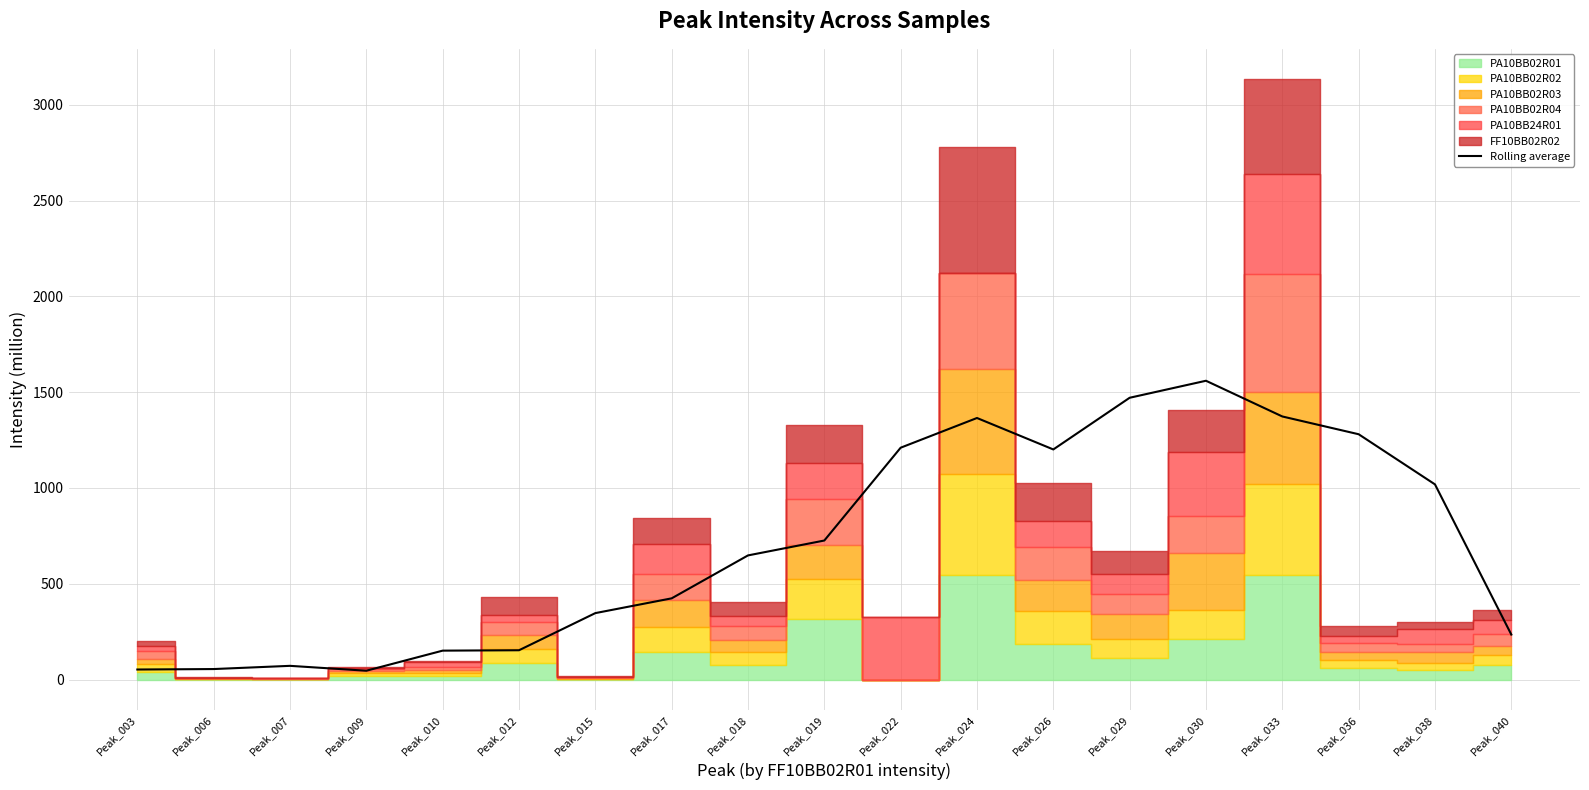

Reading left to right, what are all the values shown in this chart?

Peak_003=52.4	Peak_006=54.8	Peak_007=71.6	Peak_009=46.0	Peak_010=150.9	Peak_012=152.9	Peak_015=346.8	Peak_017=423.8	Peak_018=647.9	Peak_019=725.7	Peak_022=1210.1	Peak_024=1365.1	Peak_026=1201.0	Peak_029=1470.7	Peak_030=1559.5	Peak_033=1373.1	Peak_036=1280.4	Peak_038=1018.6	Peak_040=234.8